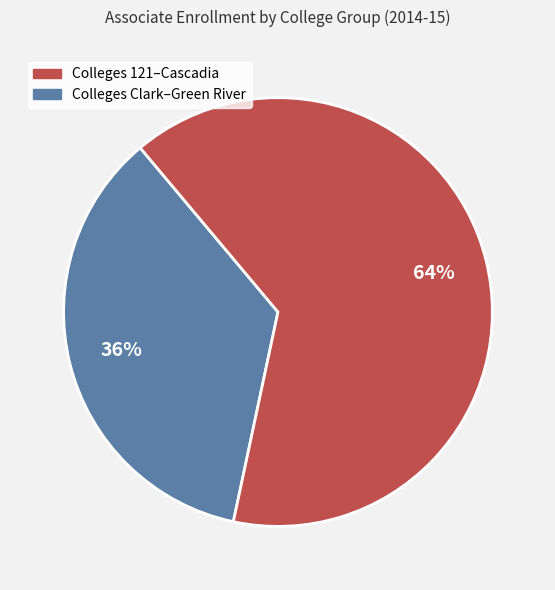

To the nearest percent, what is the average slice percentage?

50%